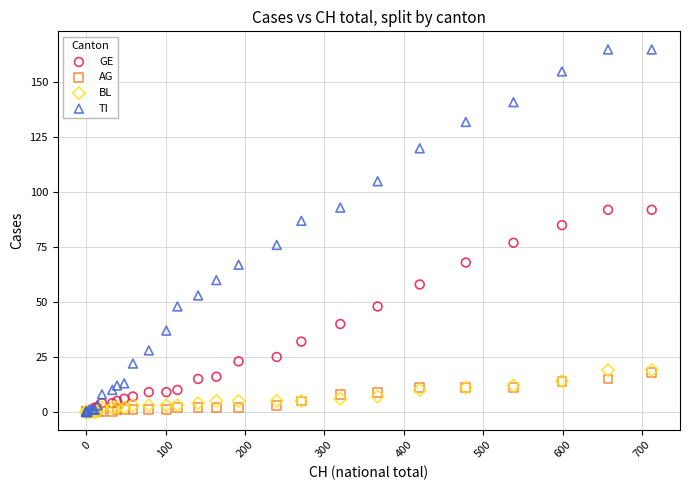

Across all series, what Y value is closest to 82?

85